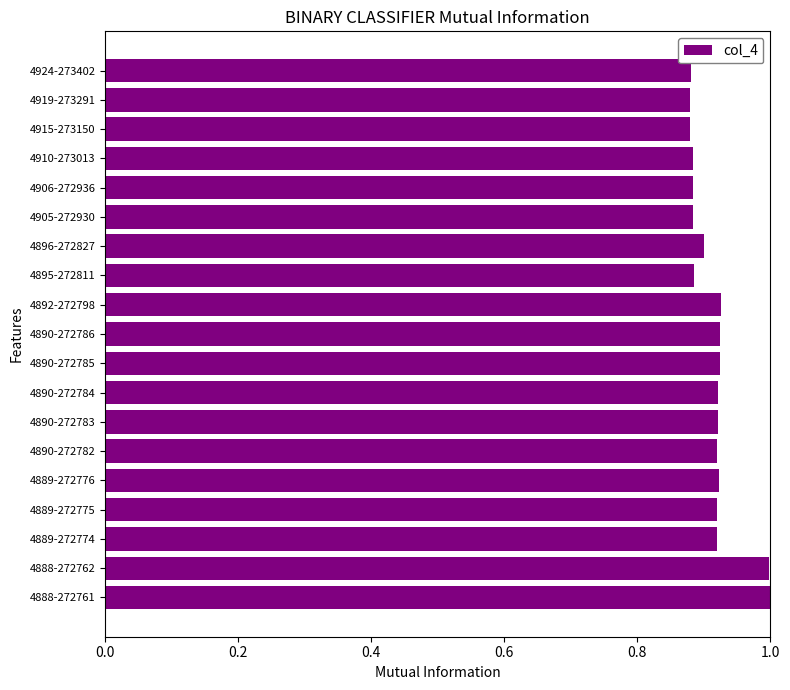

What is the greatest value displayed?

1.0